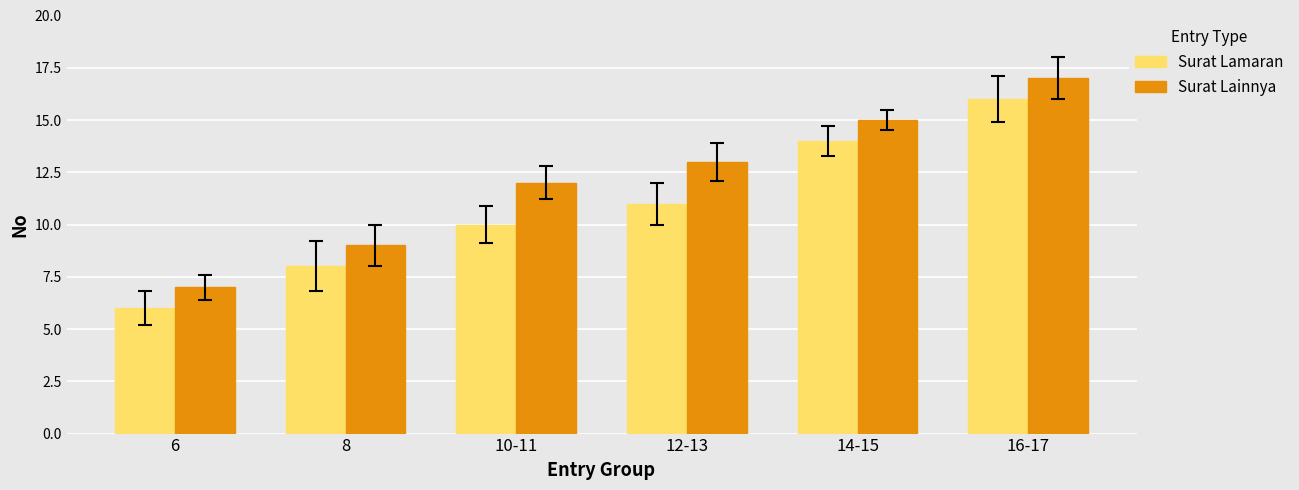

Reading left to right, what are all the values shown in this chart?

Surat Lamaran: 6	8	10	11	14	16
Surat Lainnya: 7	9	12	13	15	17